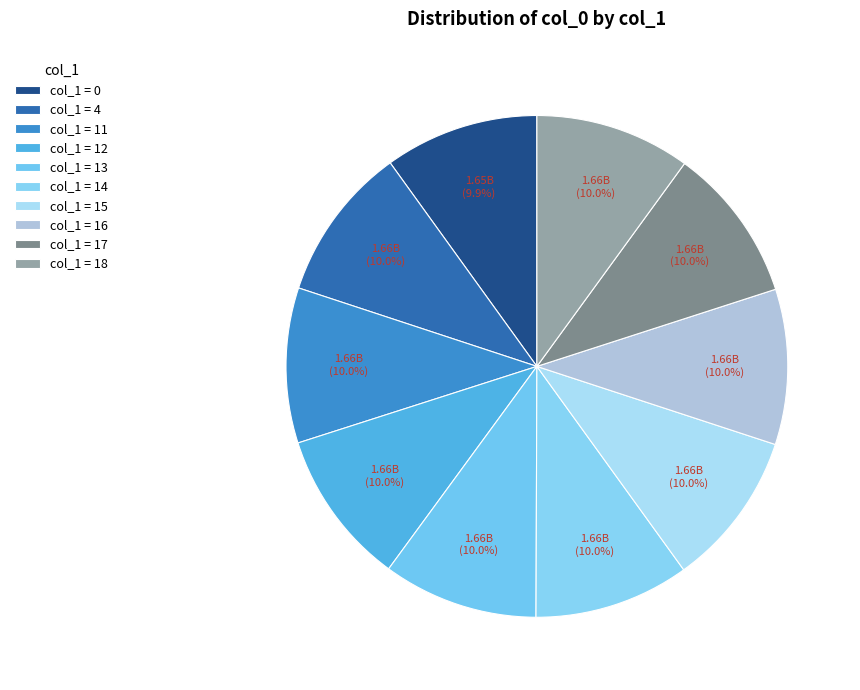

Which slice is the largest?

18